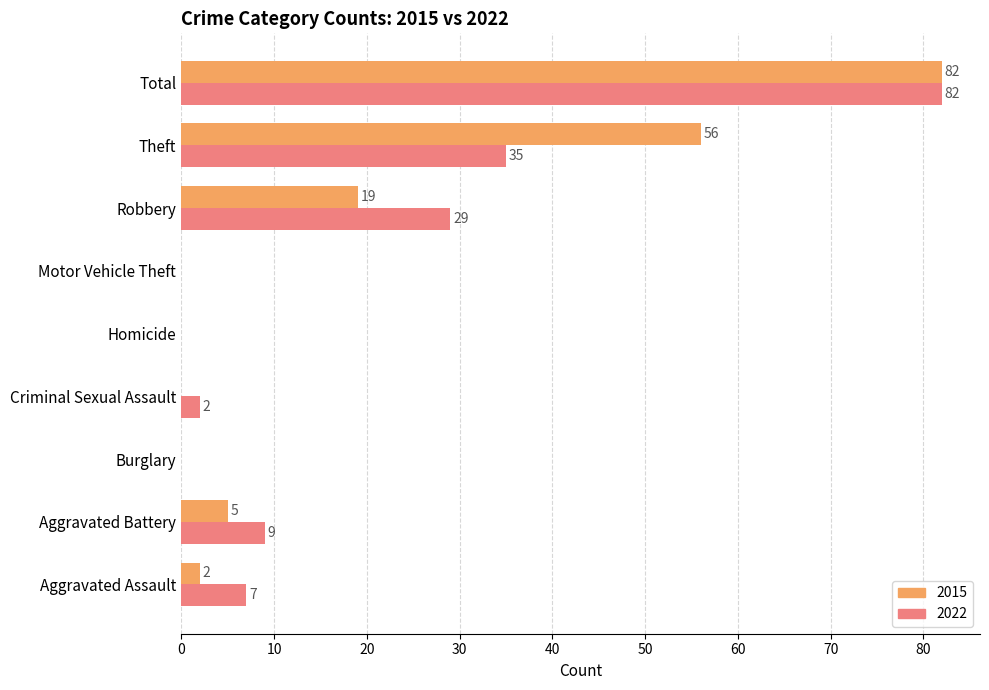

At which category is the sum across all series the highest?

Total